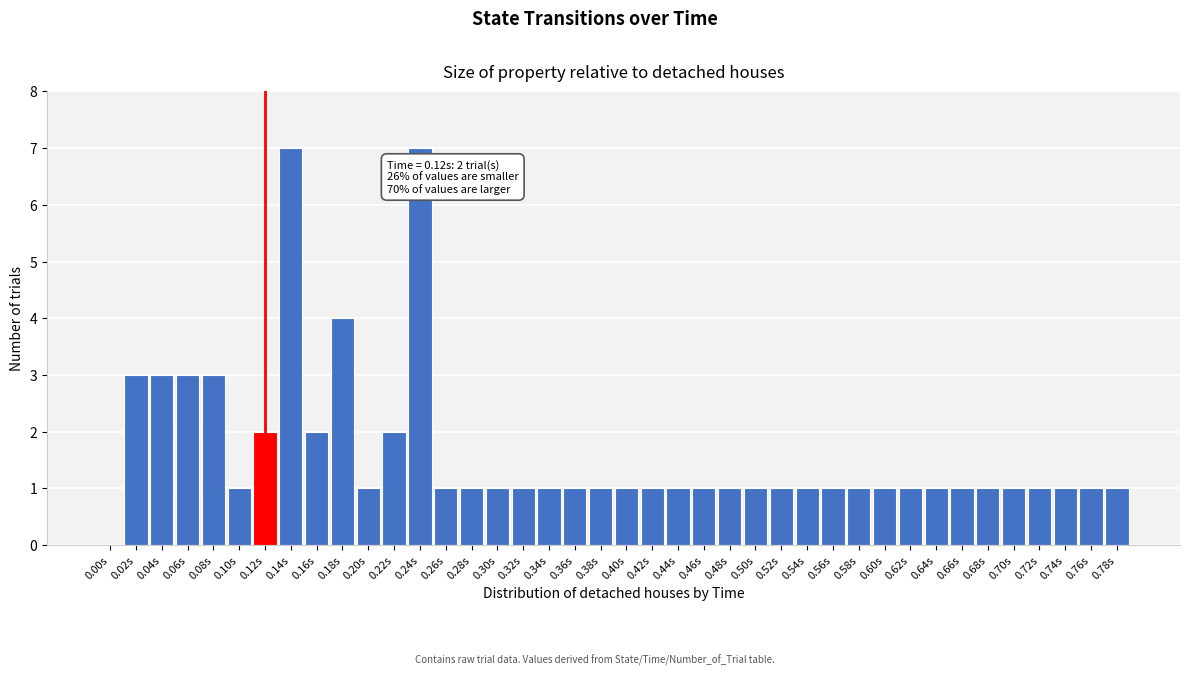

True or false: the data shows 1 at 0.42s.

True